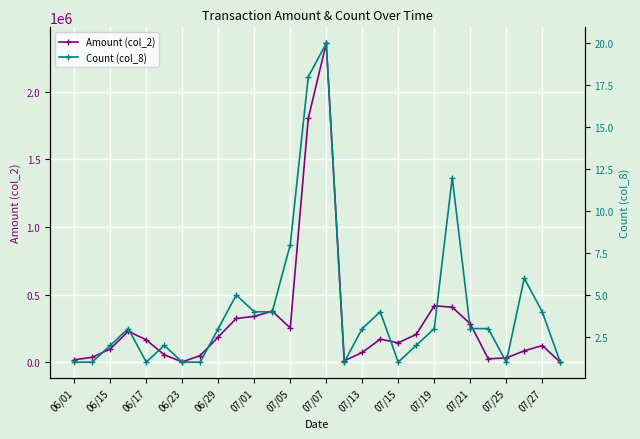

The value of Amount (col_2) at 06/17 is 165640. True or false?

True